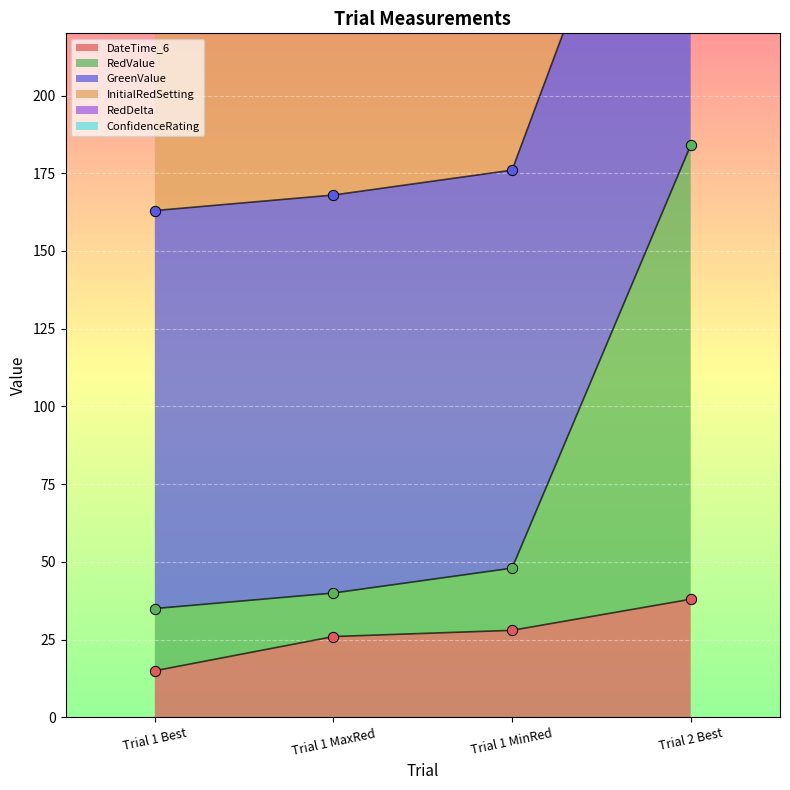

Is the value of RedValue at Trial 1 Best greater than the value of InitialRedSetting at Trial 2 Best?

No